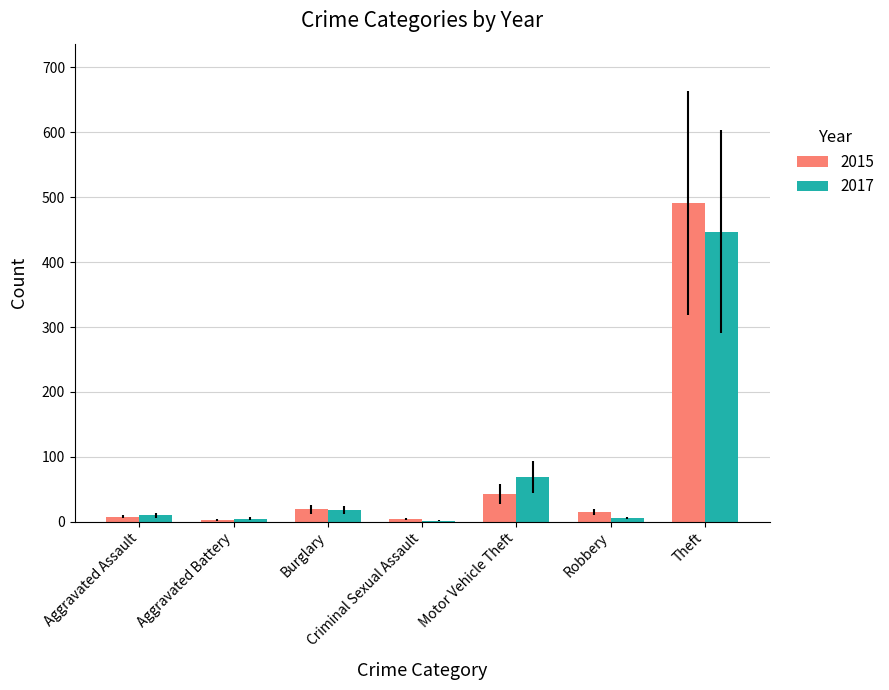

How many groups of bars are there?

7